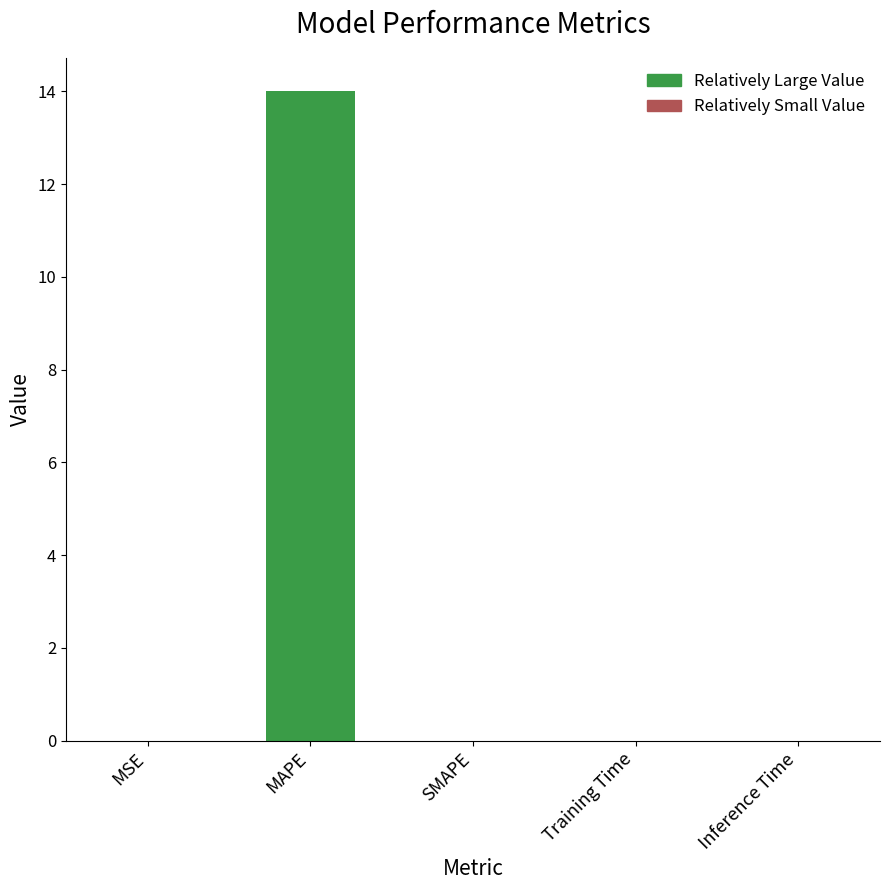

True or false: the data shows 0.0 at SMAPE.

True